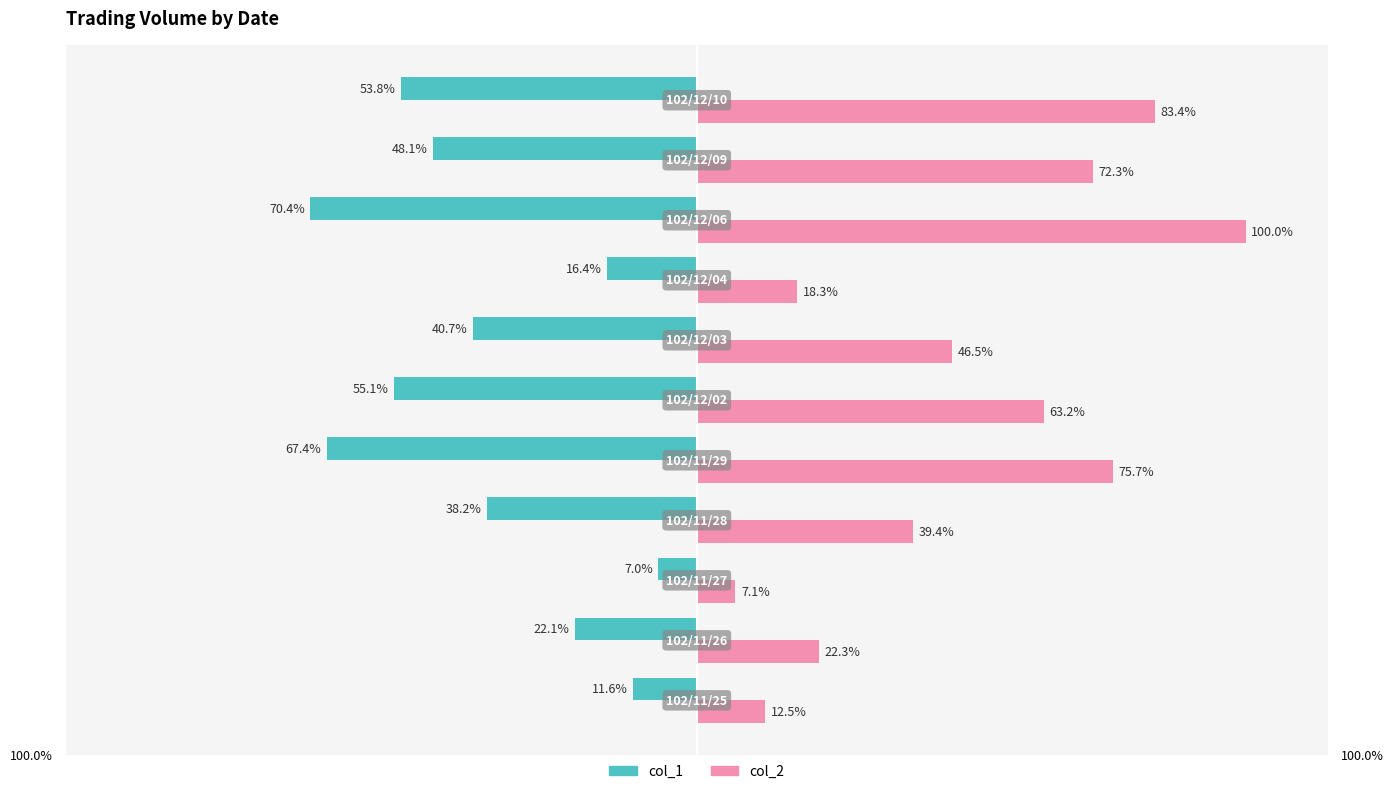

Rank the series by their average value, from lowest to highest.

col_1, col_2